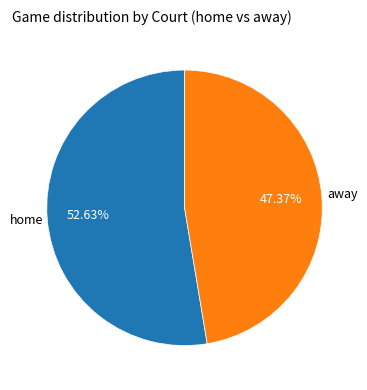

Is there any slice that represents more than half of the pie?

Yes